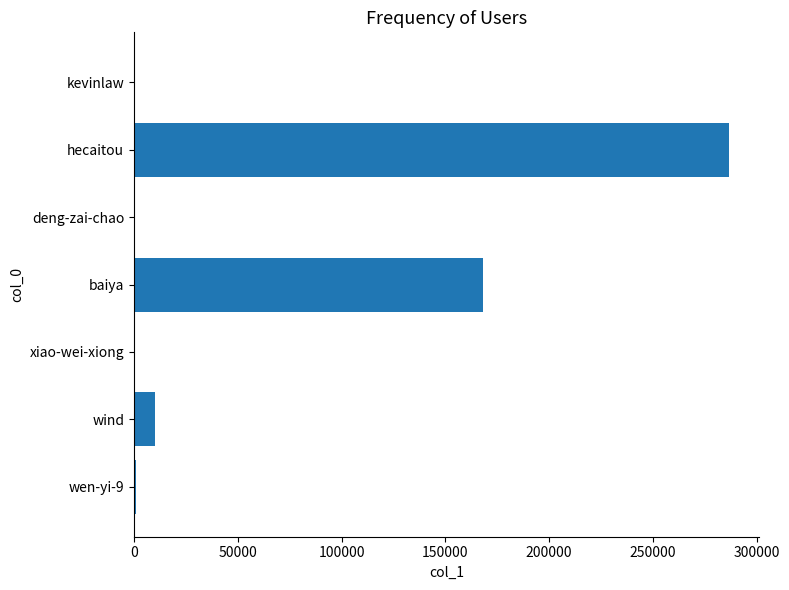

Where is the data nearest to the value 143347?

baiya